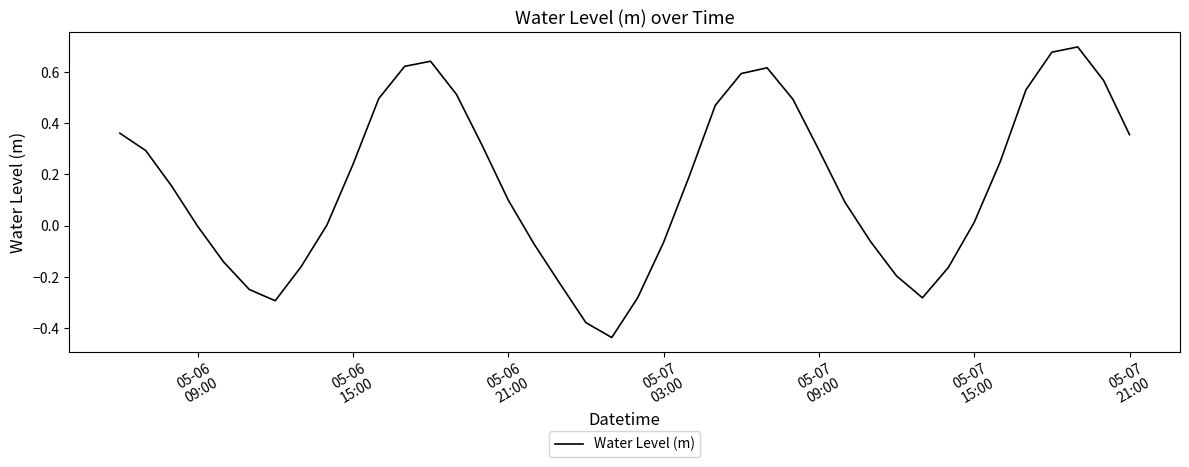

How many lines are shown in the chart?

1